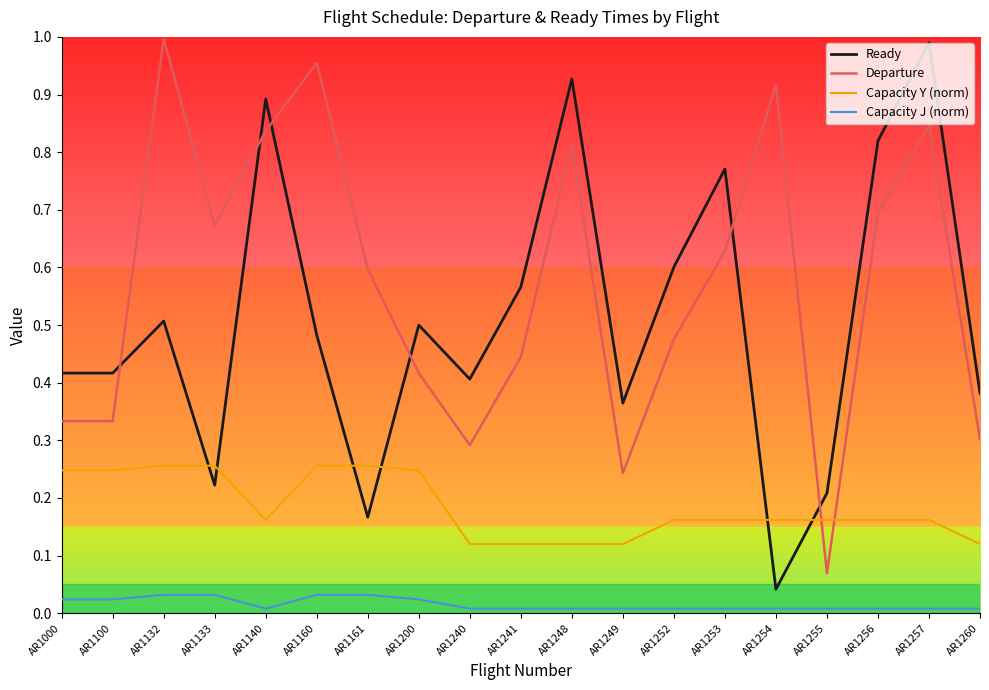

True or false: Capacity Y (norm) and Departure cross at least once.

True